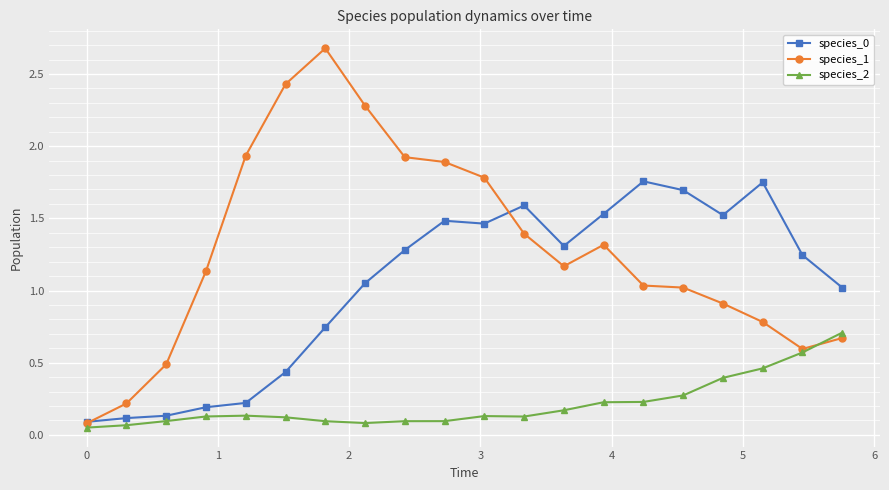

Rank the series by their average value, from highest to lowest.

species_1, species_0, species_2